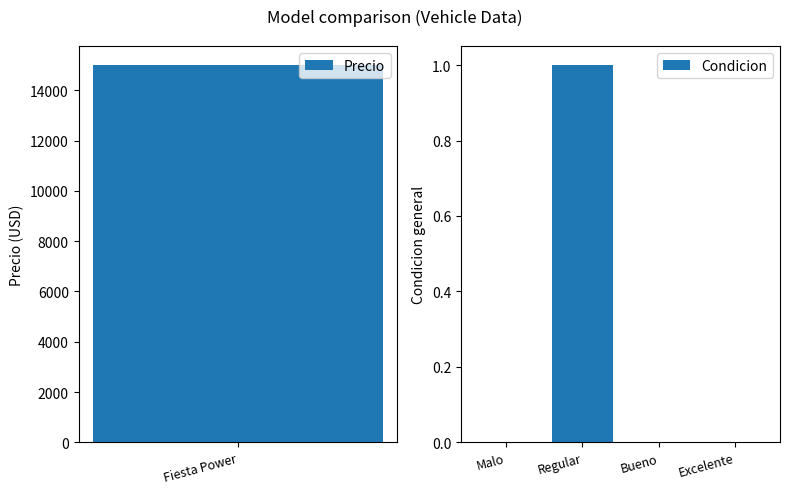

Is it true that Condicion equals 0 at Excelente?

True